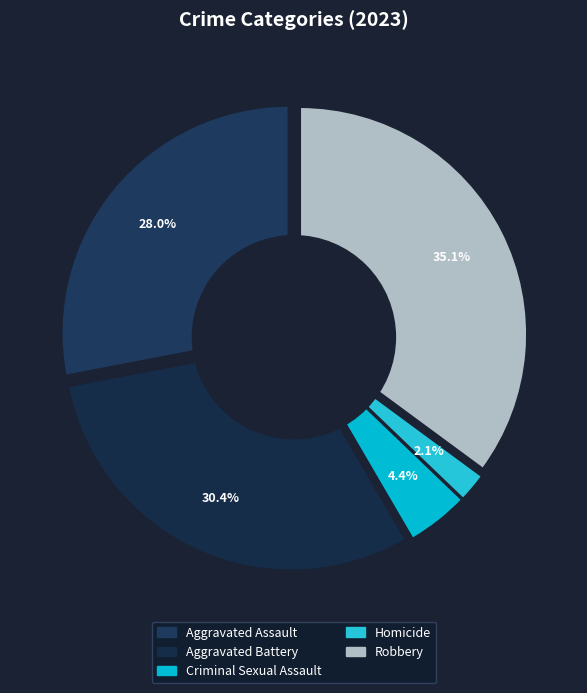

The Aggravated Battery slice represents 30% of the pie. True or false?

True